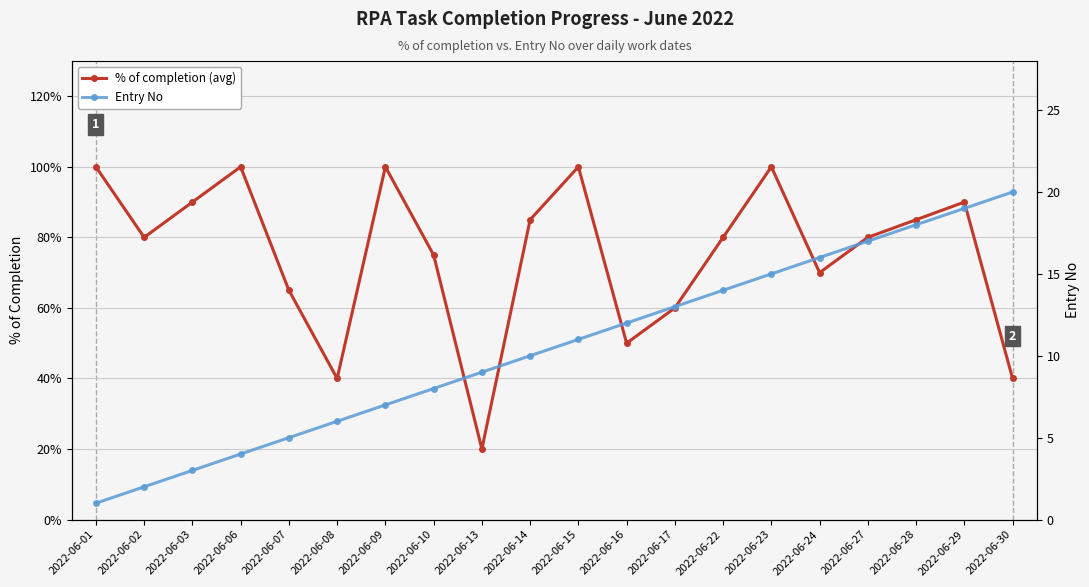

At 2022-06-07, list the series in order from smallest to largest.

% of completion (avg), Entry No